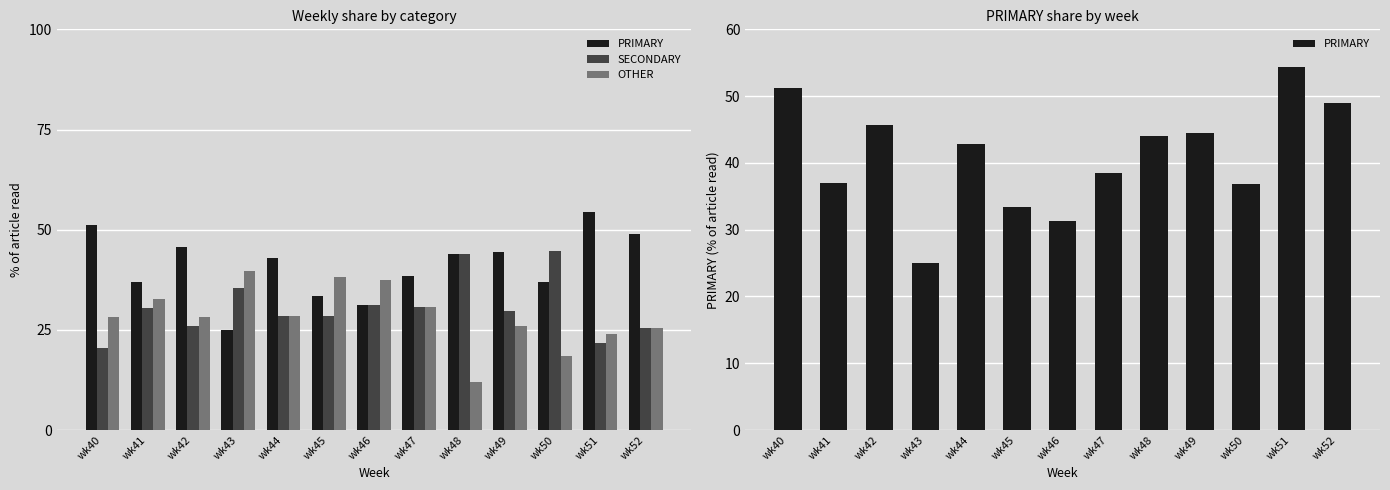

Which series has the largest total across all categories?

PRIMARY